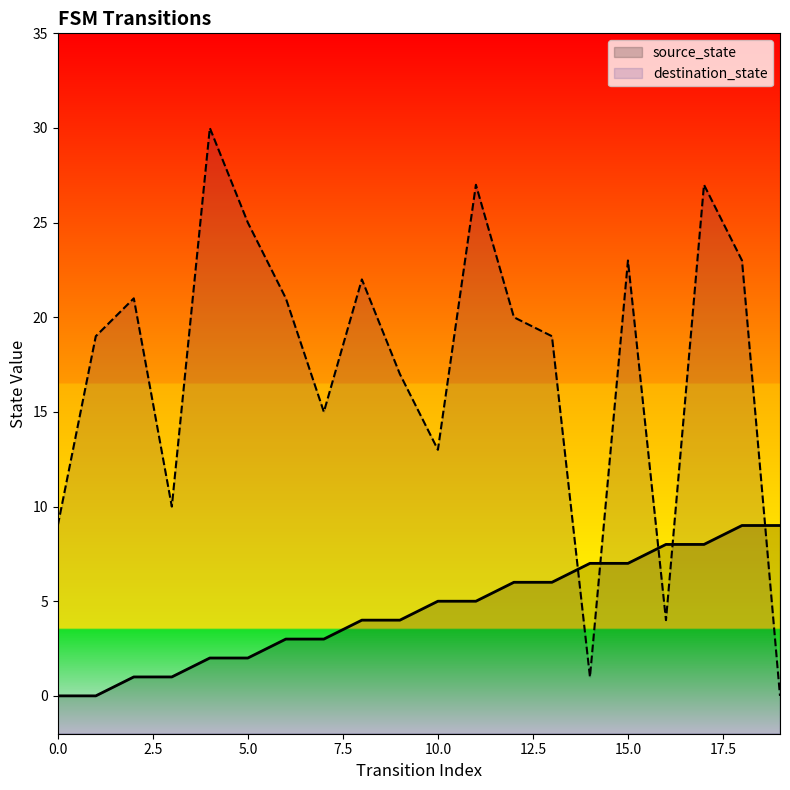

What is the difference between the maximum and minimum values in the source_state series?

9